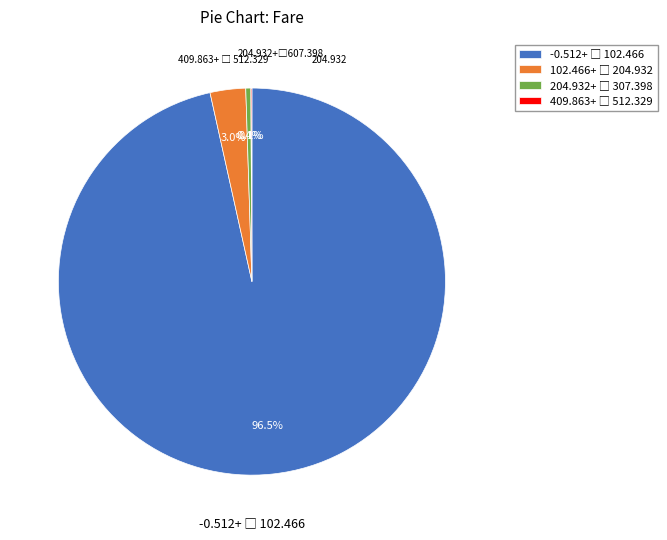

Is there a majority slice in this chart?

Yes